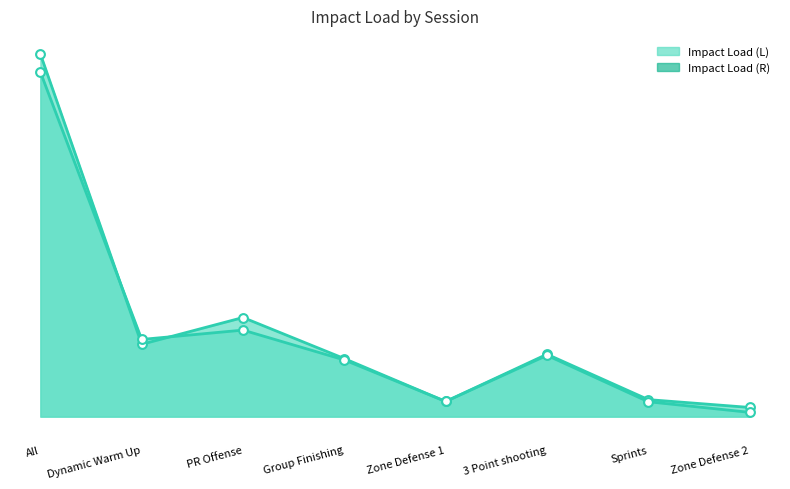

Which series has the largest total across all categories?

Impact Load (L)